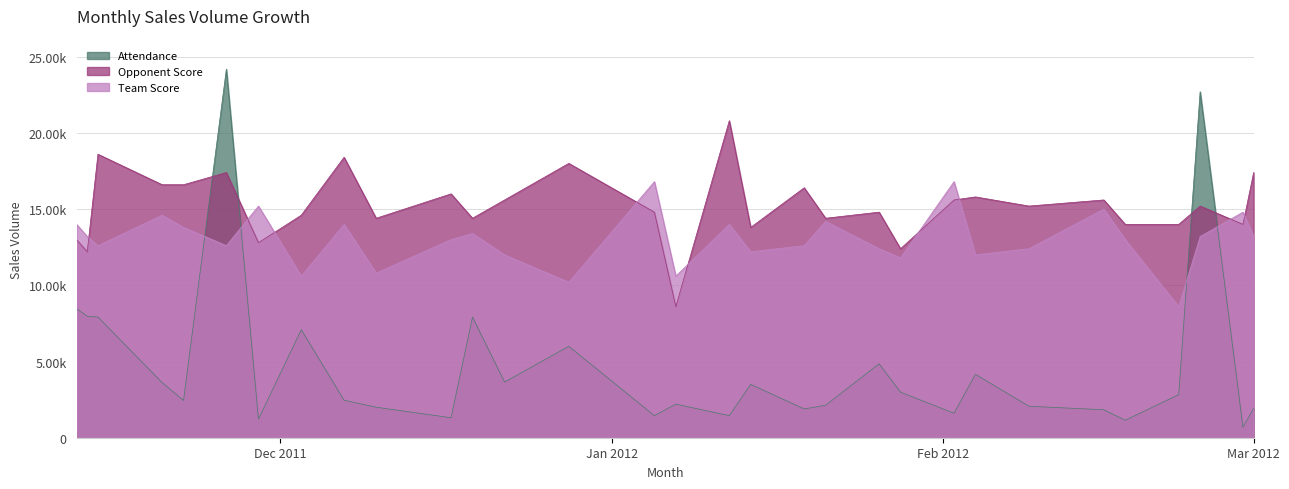

How many values in the Attendance series exceed 2460?

15